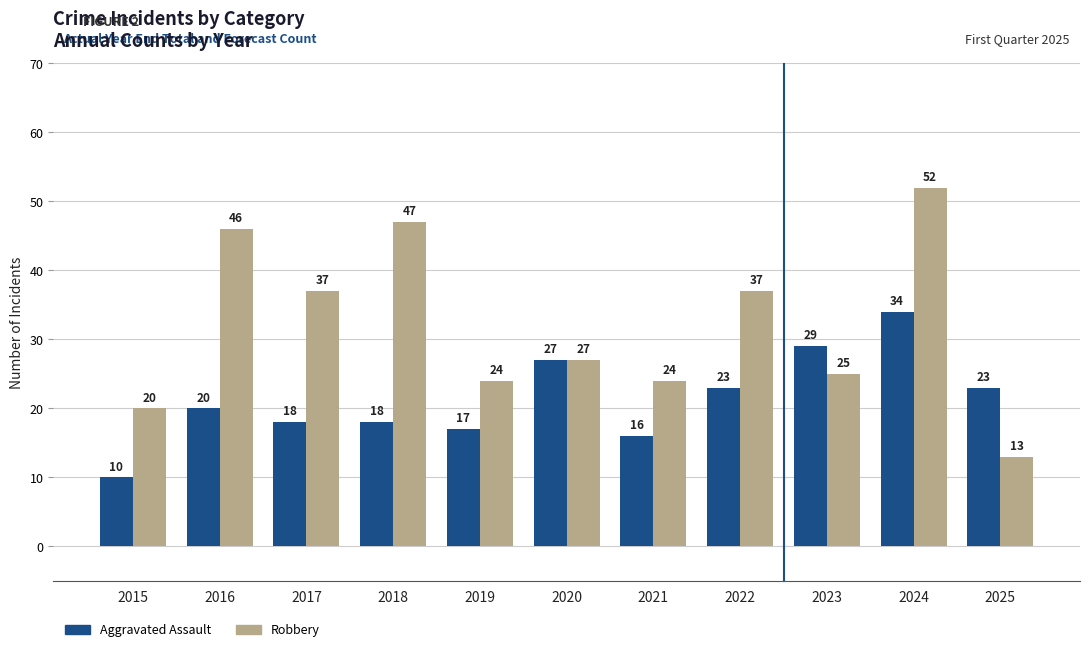

Is it true that Robbery equals 13 at 2023?

False